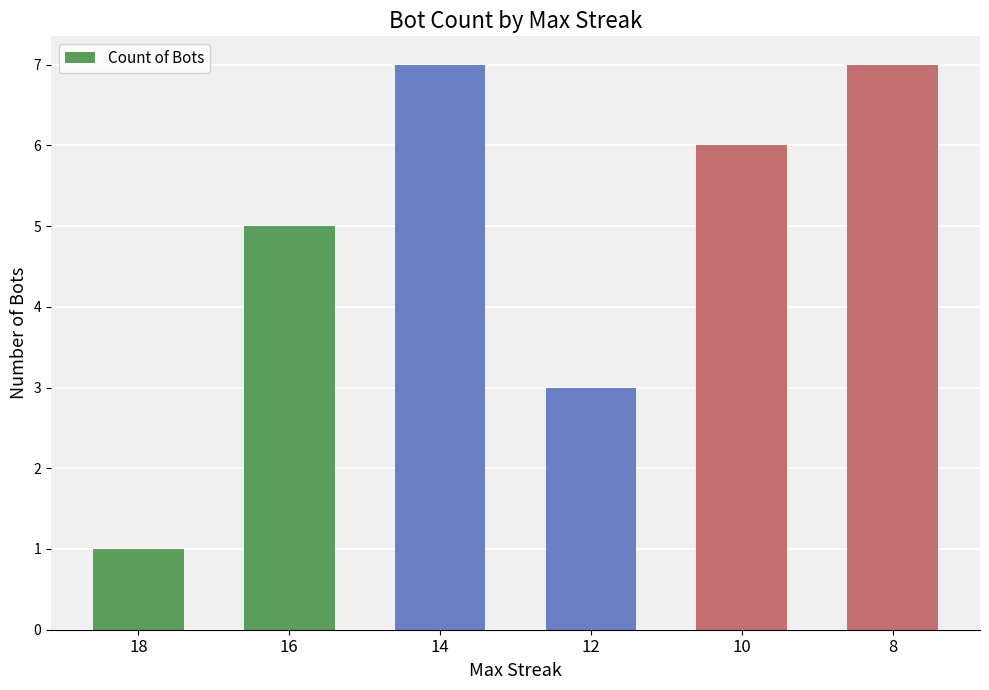

What is the ratio of the value at 14 to the value at 12?

2.3